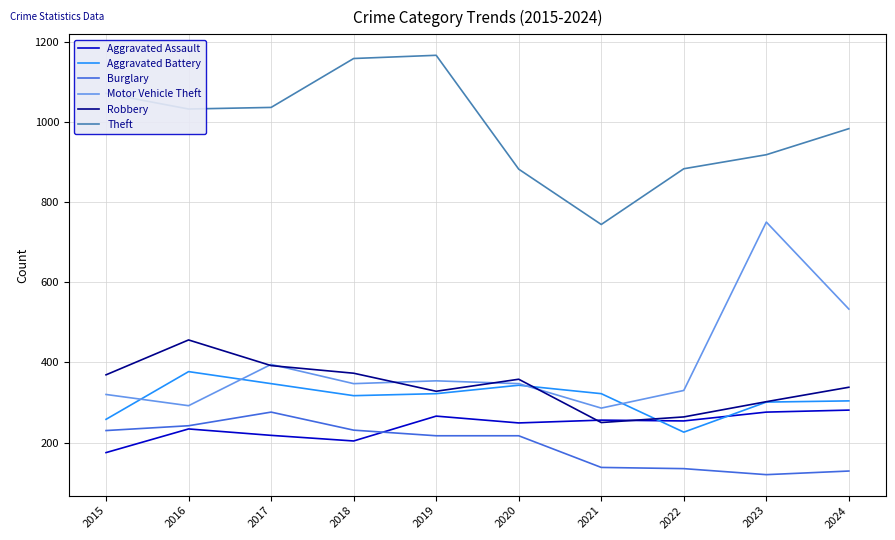

What is the maximum value for Theft?

1166